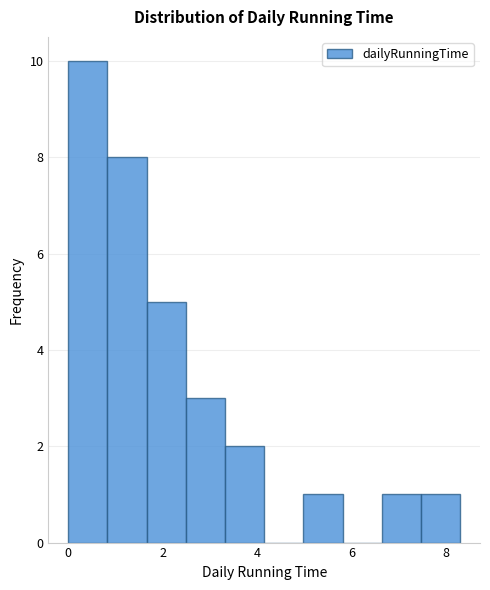

How tall is the bar that spans 5.0 to 5.8 on the x-axis? Neither the bar edges nor the heights are printed on the chart, so give them approximately, as read against the axes.

1